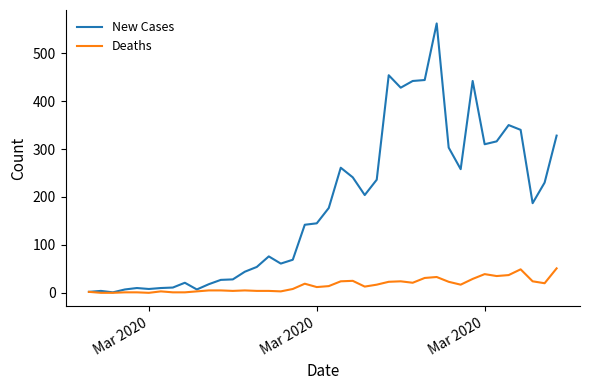

Which series has the widest spread of values?

New Cases